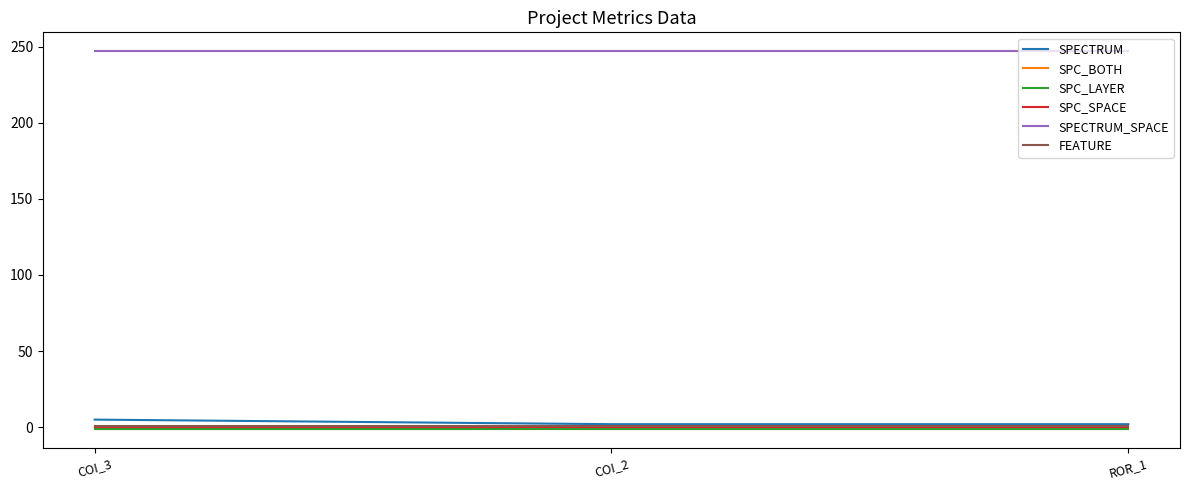

Reading right to left, list all the values displayed in this chart.

SPECTRUM: ROR_1=2	COI_2=2	COI_3=5
SPC_BOTH: ROR_1=-1	COI_2=-1	COI_3=-1
SPC_LAYER: ROR_1=-1	COI_2=-1	COI_3=-1
SPC_SPACE: ROR_1=0	COI_2=0	COI_3=0
SPECTRUM_SPACE: ROR_1=247	COI_2=247	COI_3=247
FEATURE: ROR_1=1	COI_2=1	COI_3=1